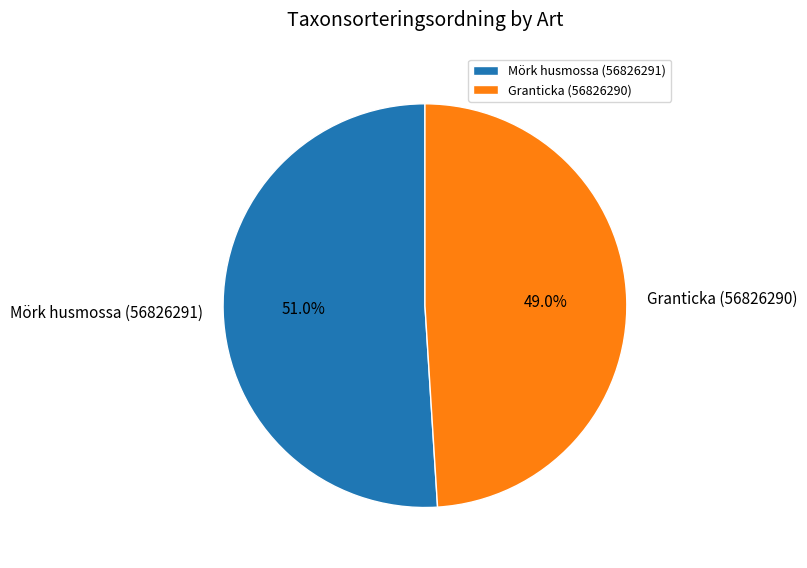

Does Granticka (56826290) represent more than half of the total?

No